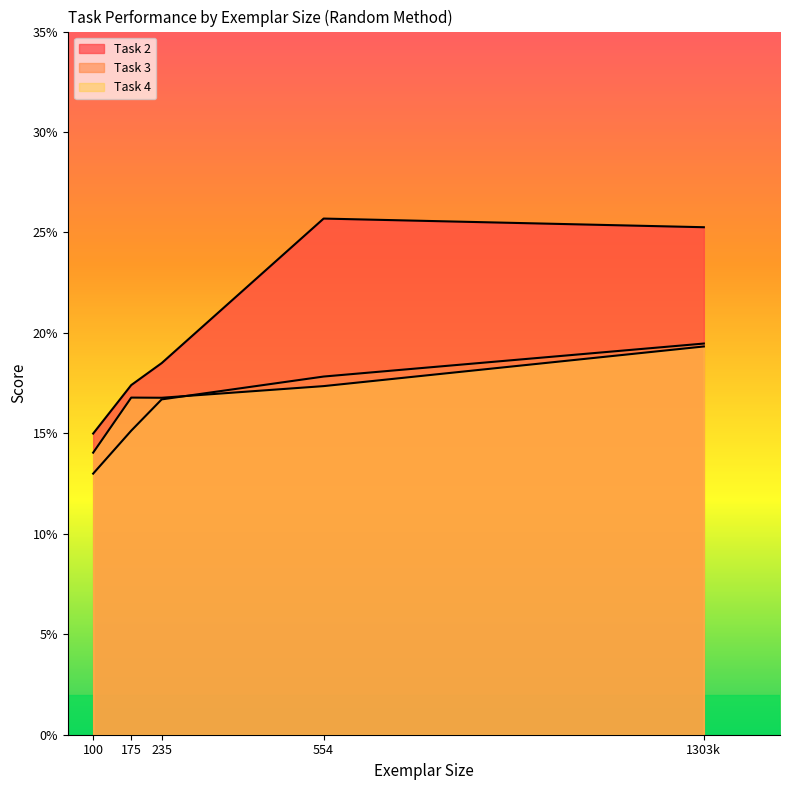

The Task 2 series shows 0.2 at 175. True or false?

True